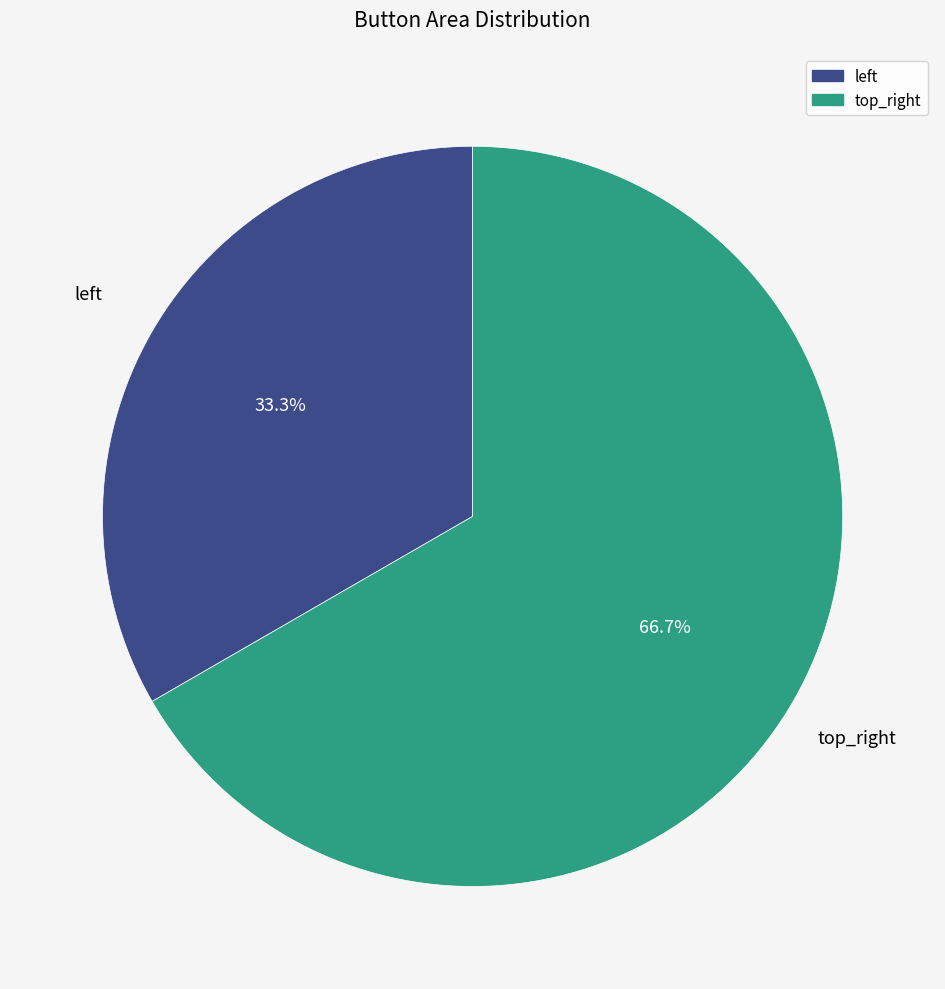

What is the smallest slice in the pie chart?

left